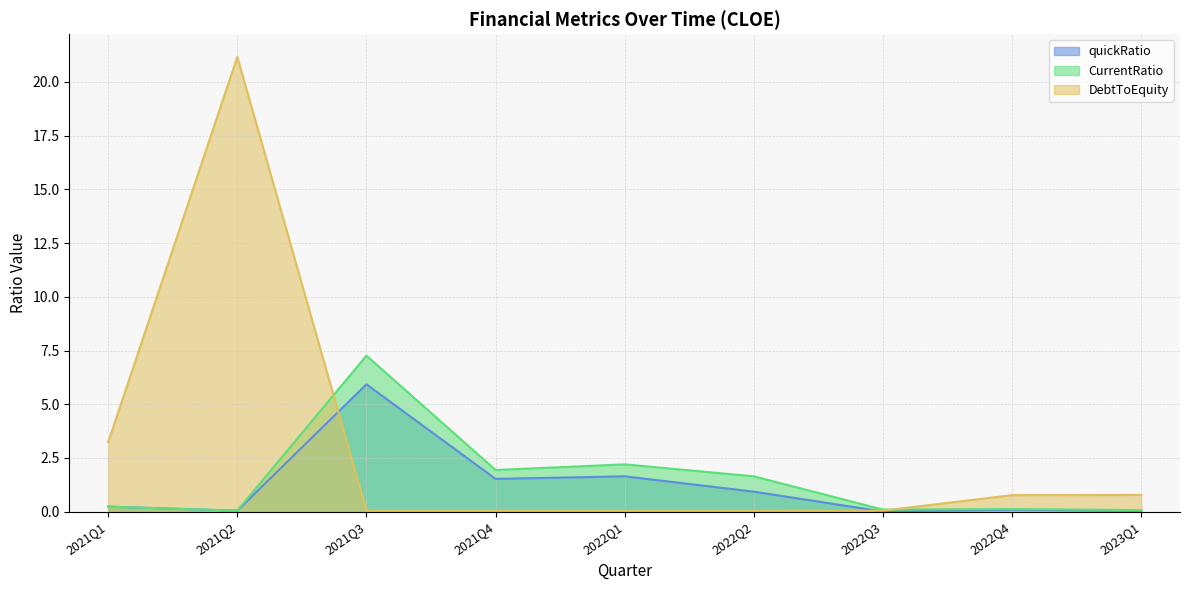

Which series changed the most between 2022Q2 and 2022Q3?

CurrentRatio